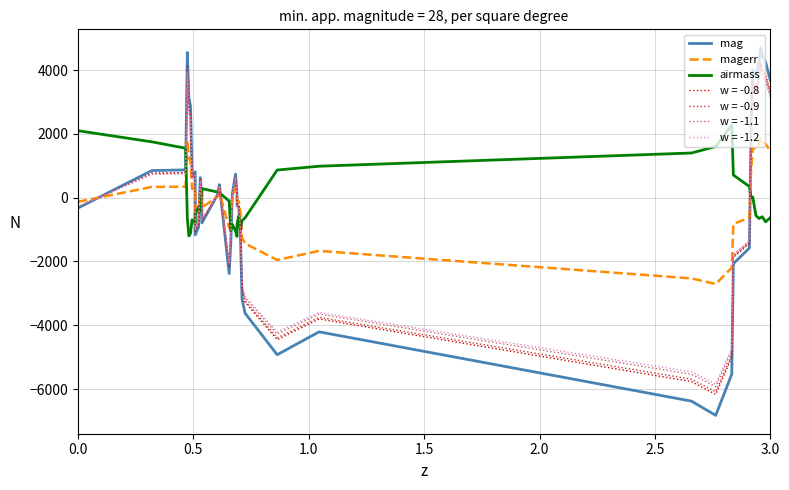

Count the number of categories in the chart.

40